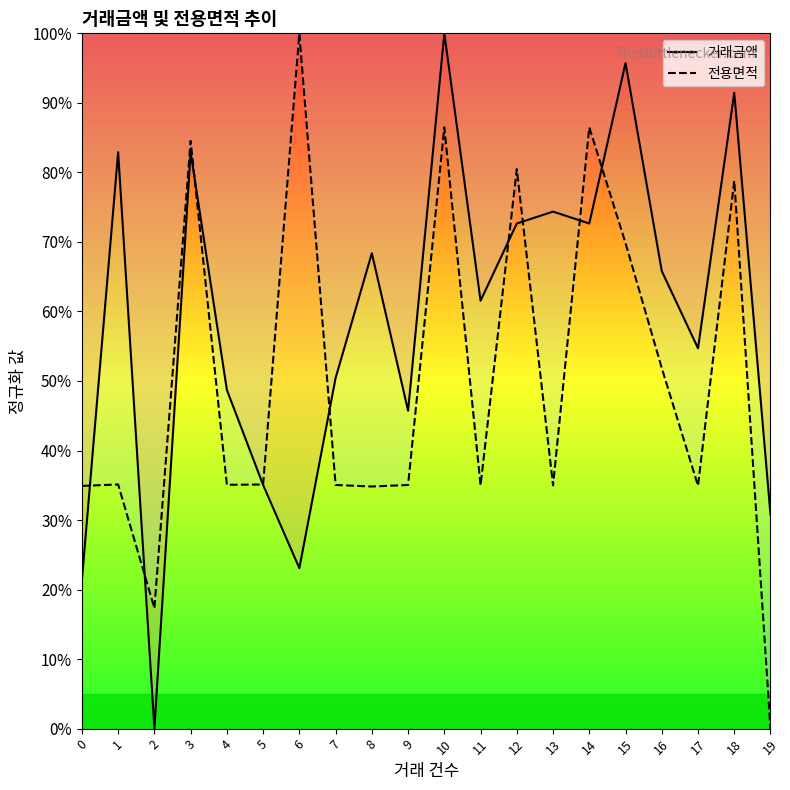

How many lines are shown in the chart?

2